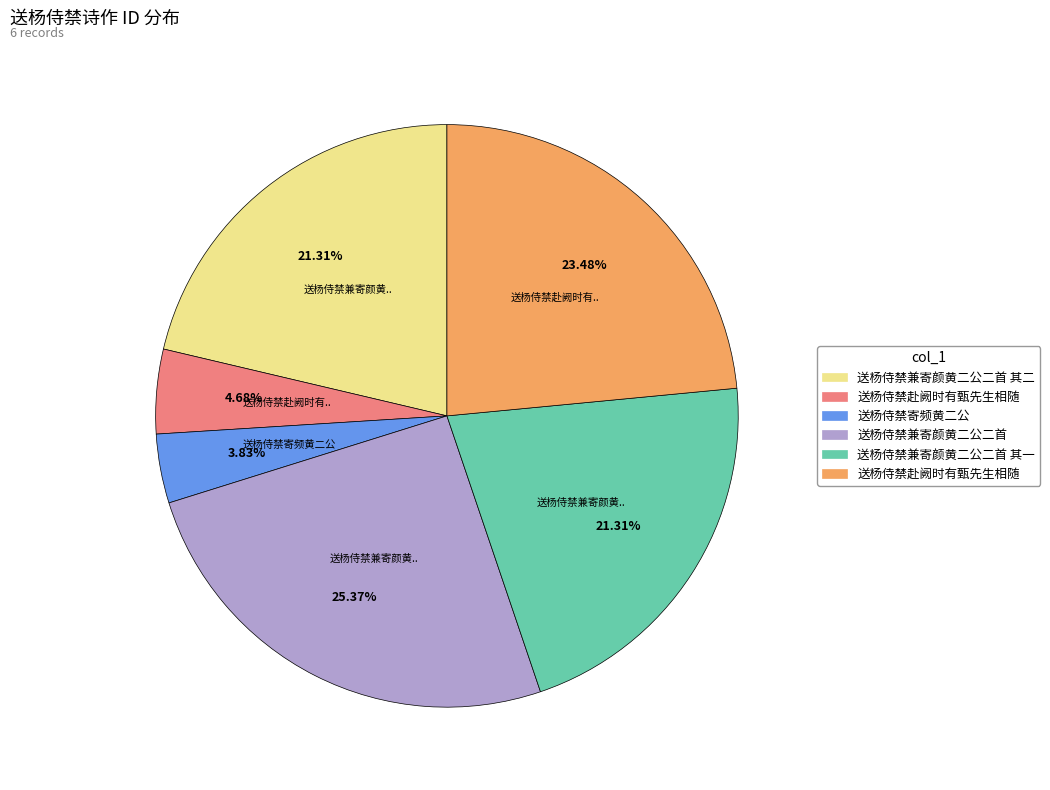

Does any single category account for the majority?

No